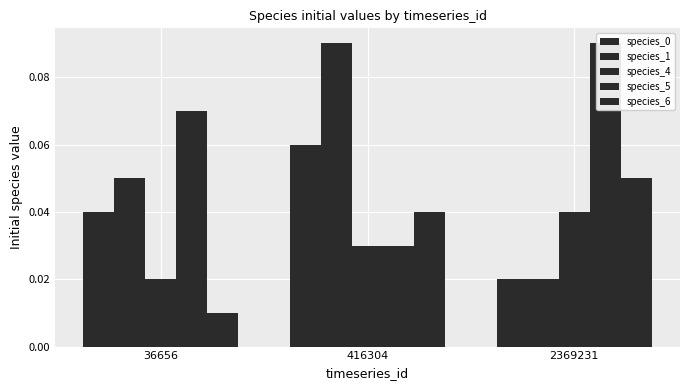

What is the value of the species_5 bar at the 1st from the left?

0.1